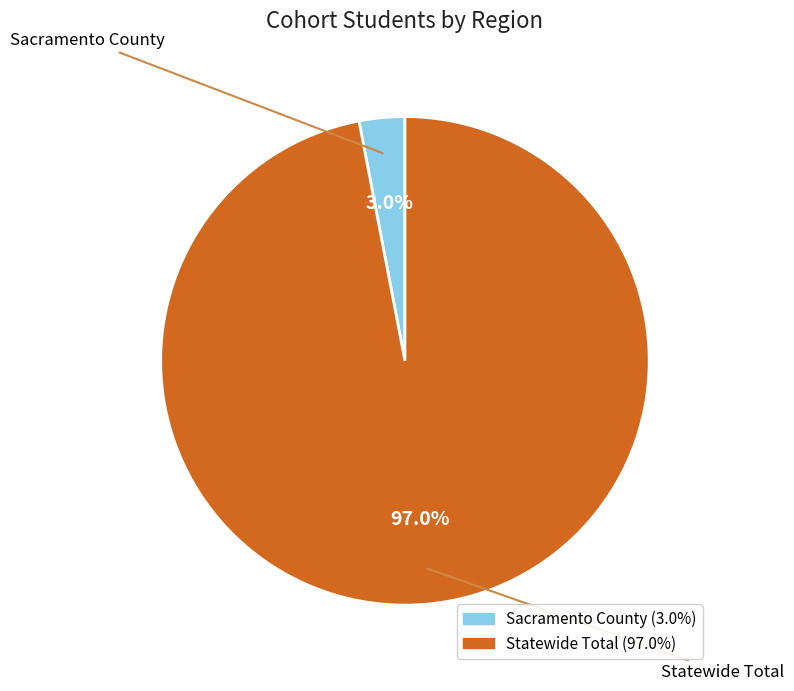

How many segments does this pie chart have?

2